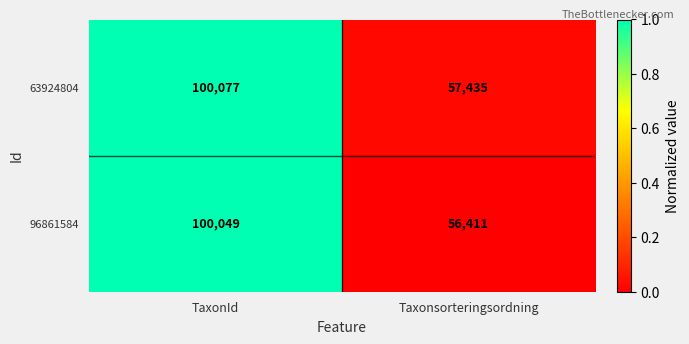

What is the average value of the 63924804 series?

78756